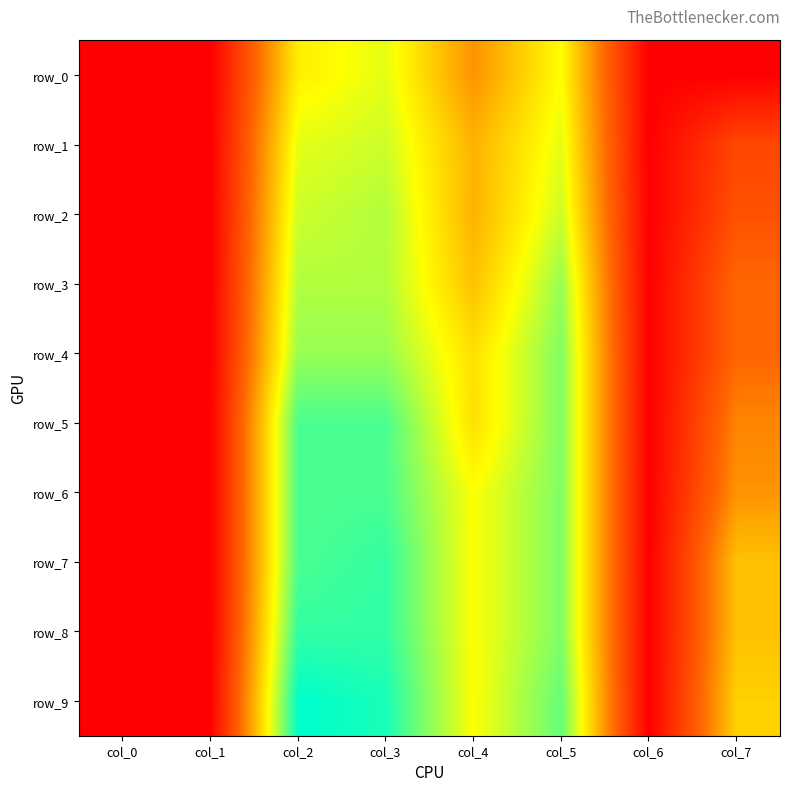

Where is row_9 nearest to the value 0?

col_0